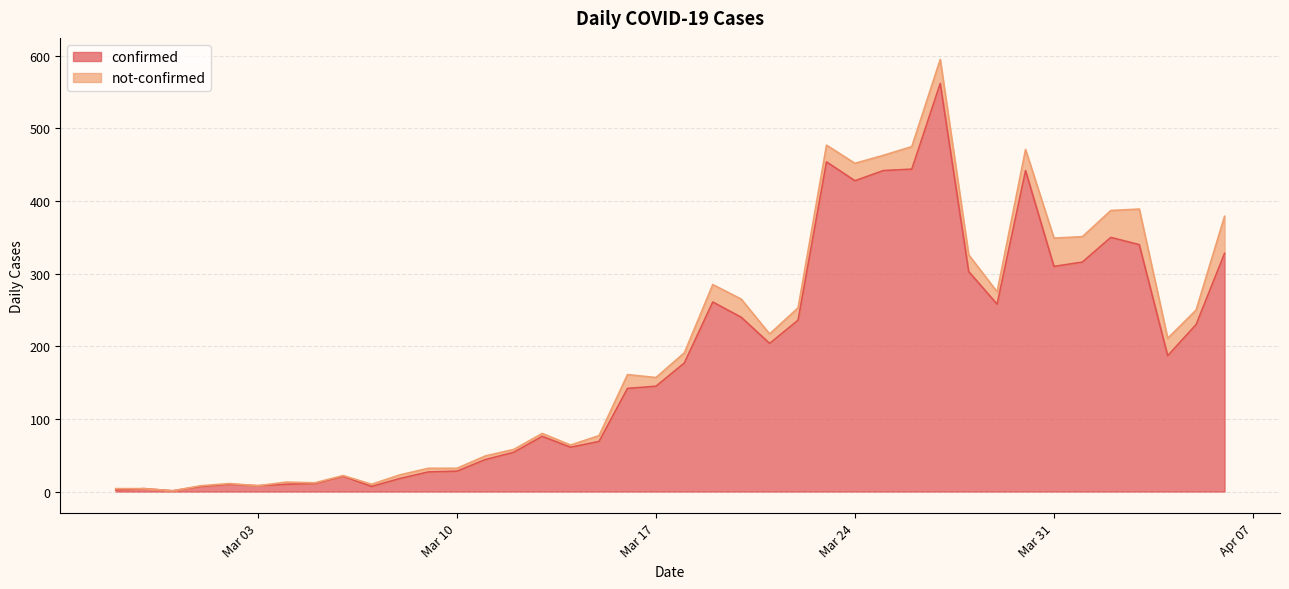

Approximately how many times larger is the value at 2020-03-15 compared to 2020-03-08?

3.8